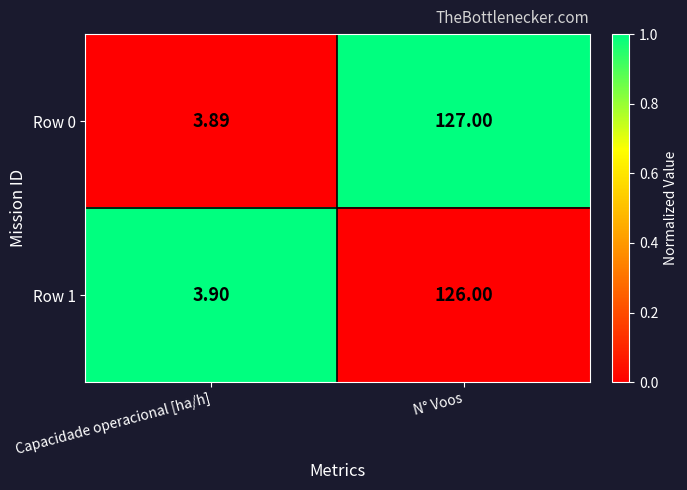

Count the number of data series in this chart.

2